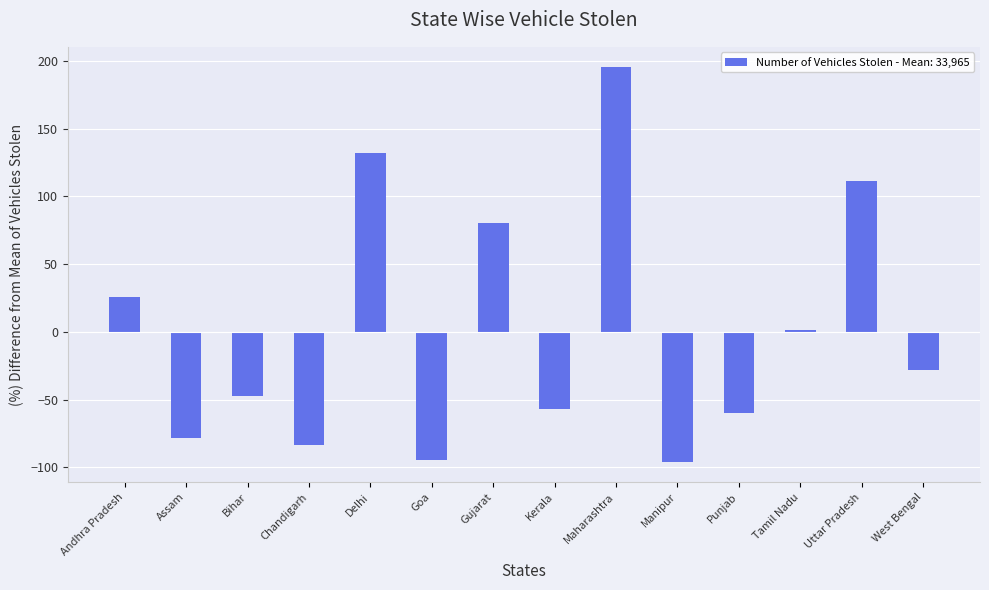

What is the label of the 8th bar from the left?

Kerala